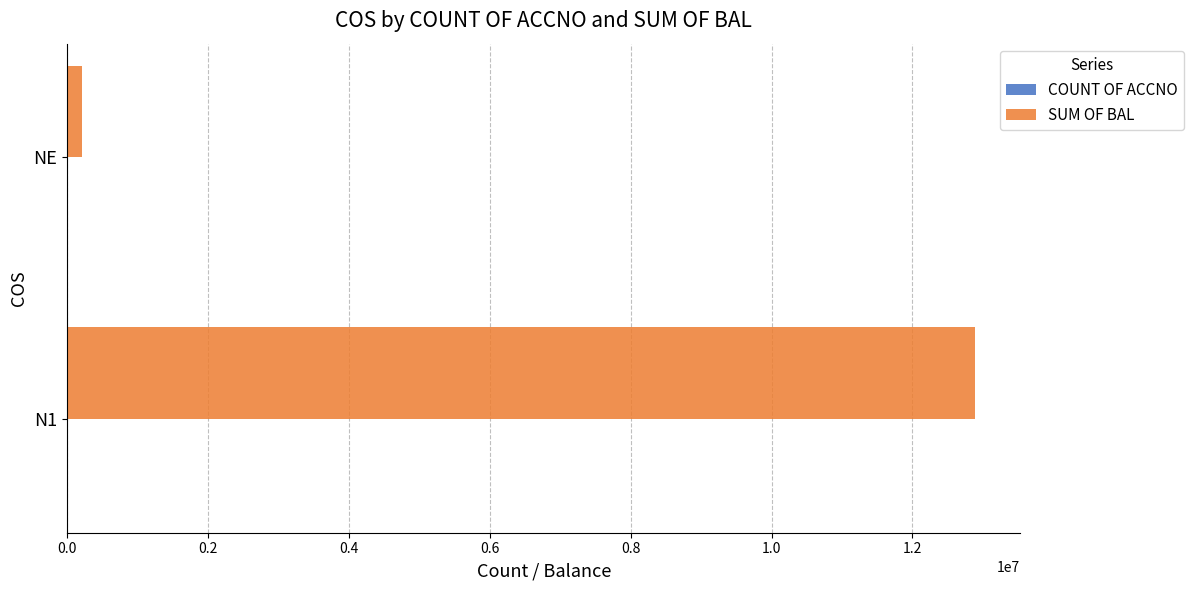

Which series has the largest total across all categories?

SUM OF BAL